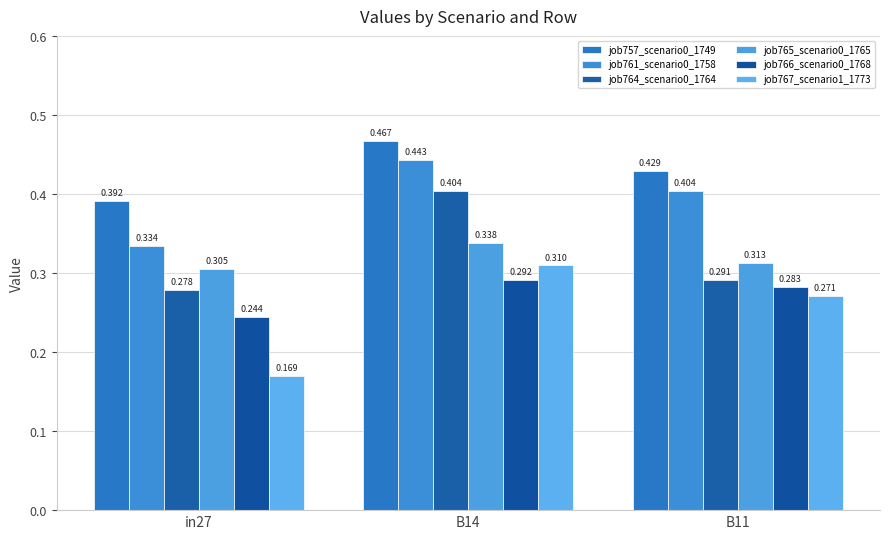

Count the job767_scenario1_1773 values in the range 0 to 1.

3